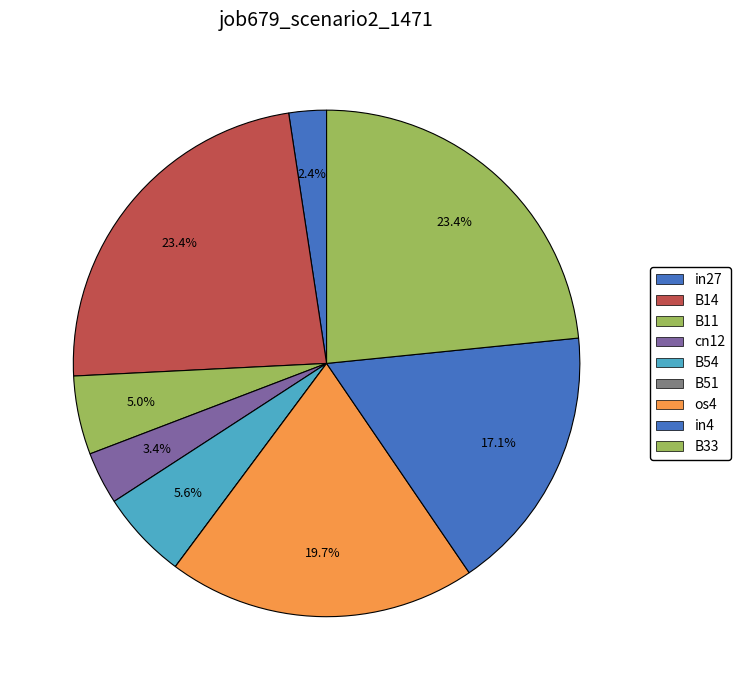

Is there a majority slice in this chart?

No